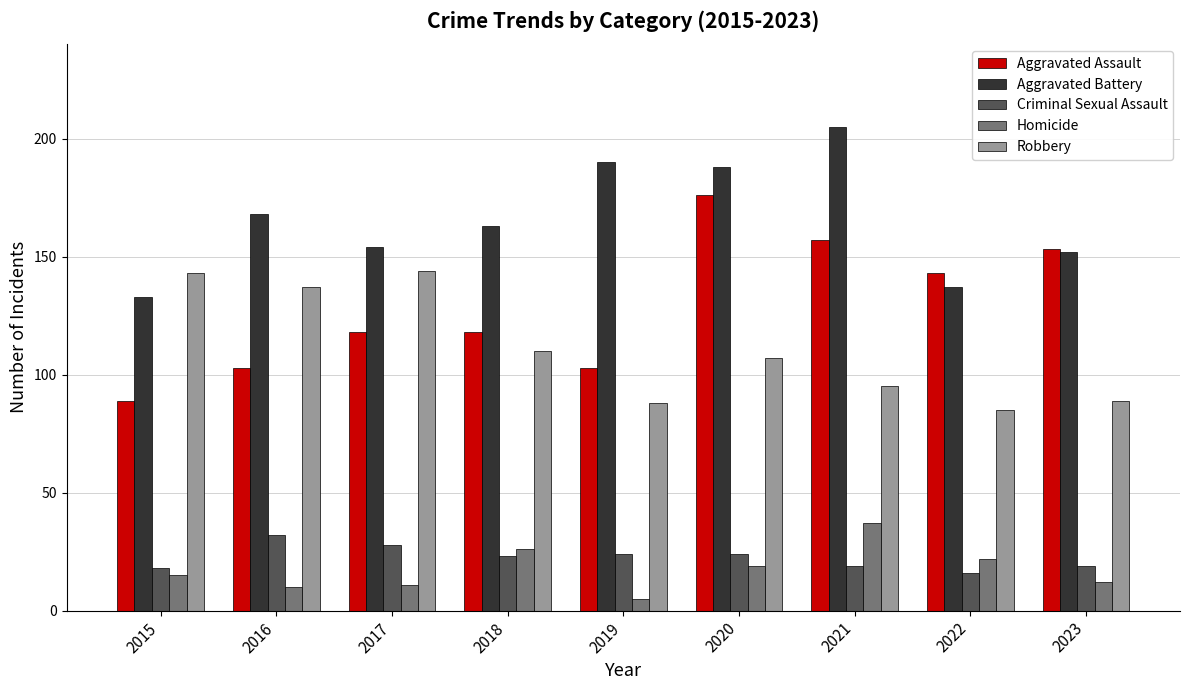

What is the approximate value of Robbery at 2022?

85